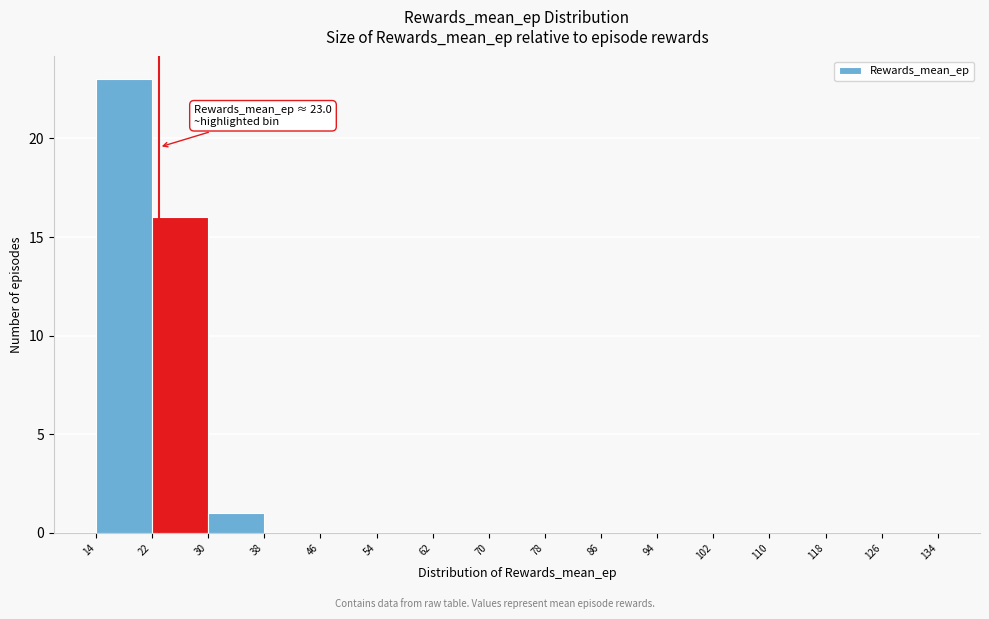

Which range on the x-axis has the tallest bar?

14 to 22